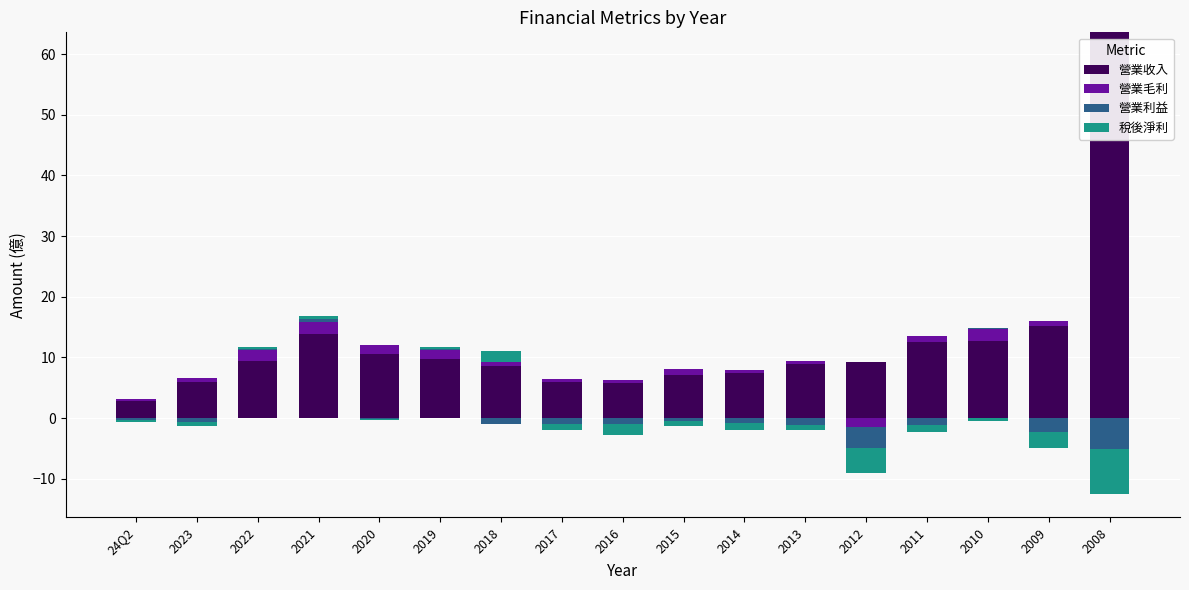

What position from the right is 2011?

4